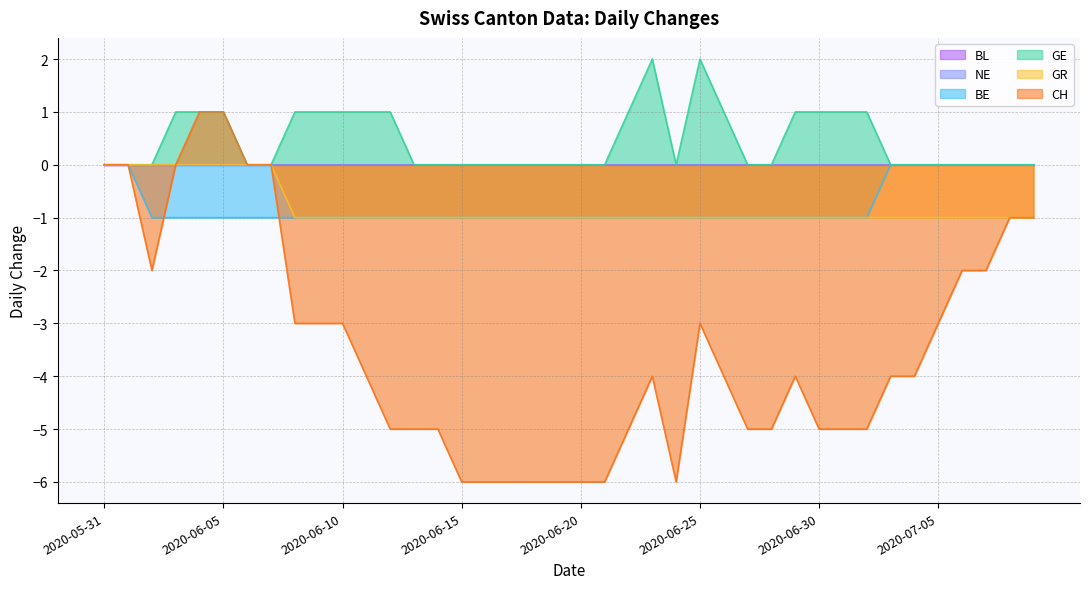

Does the chart have visible grid lines?

Yes